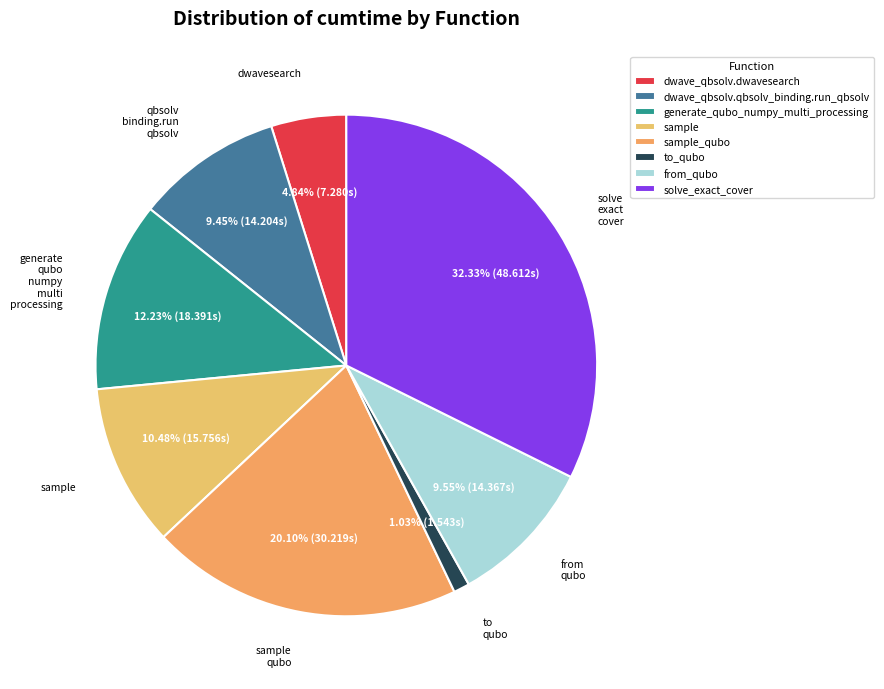

True or false: generate_qubo_numpy_multi_processing accounts for 12% of the total.

True